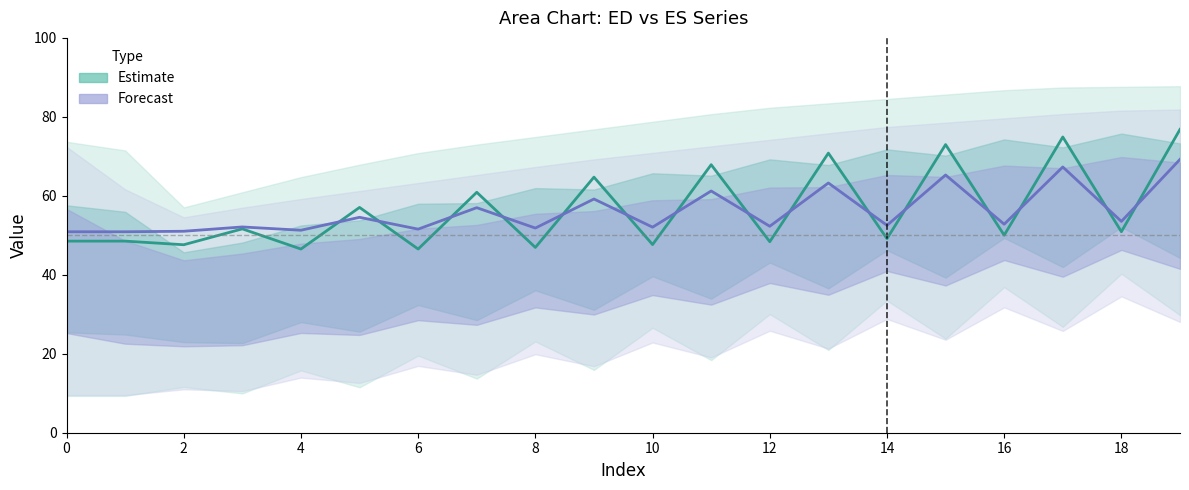

How many data points in Forecast are less than 52?

6